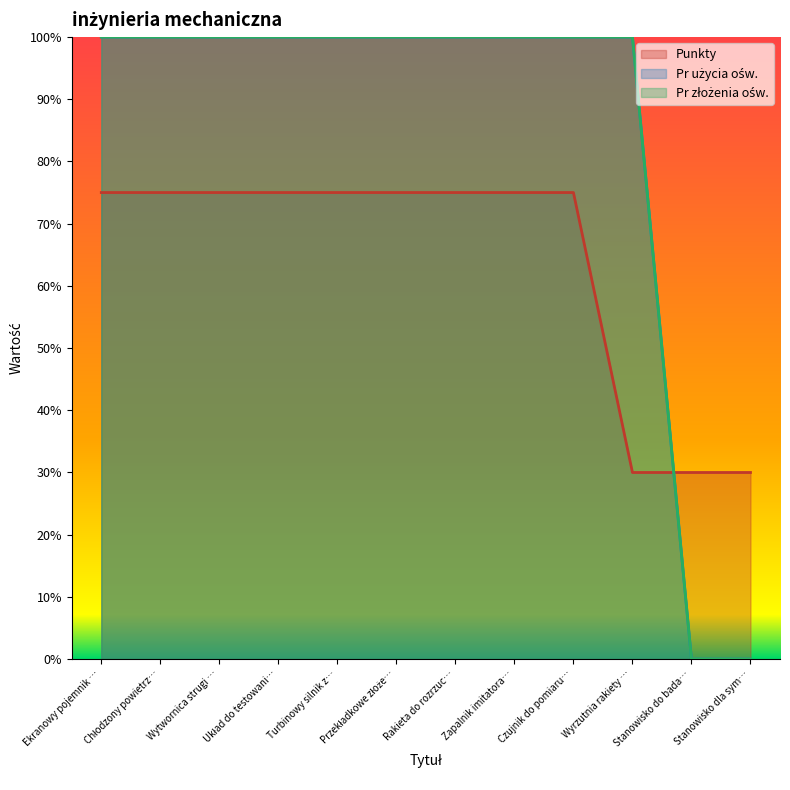

What is the label of the 11th point from the right?

Chłodzony powietrz…